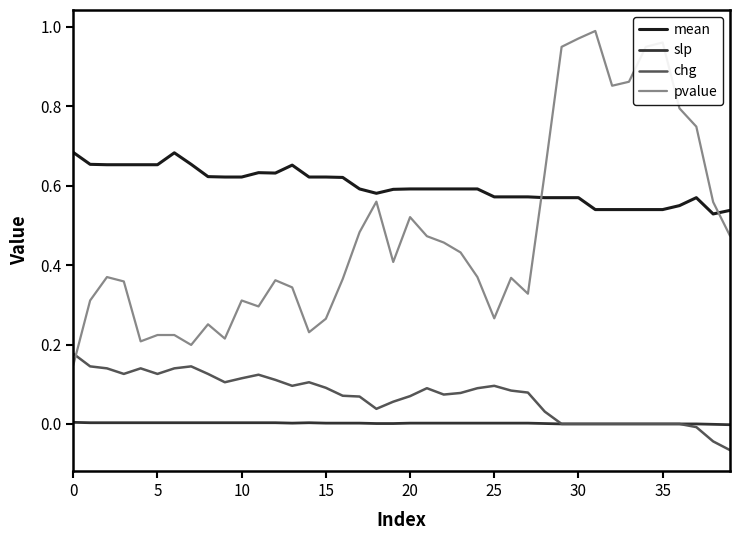

Rank the series by their maximum value, from highest to lowest.

pvalue, mean, chg, slp